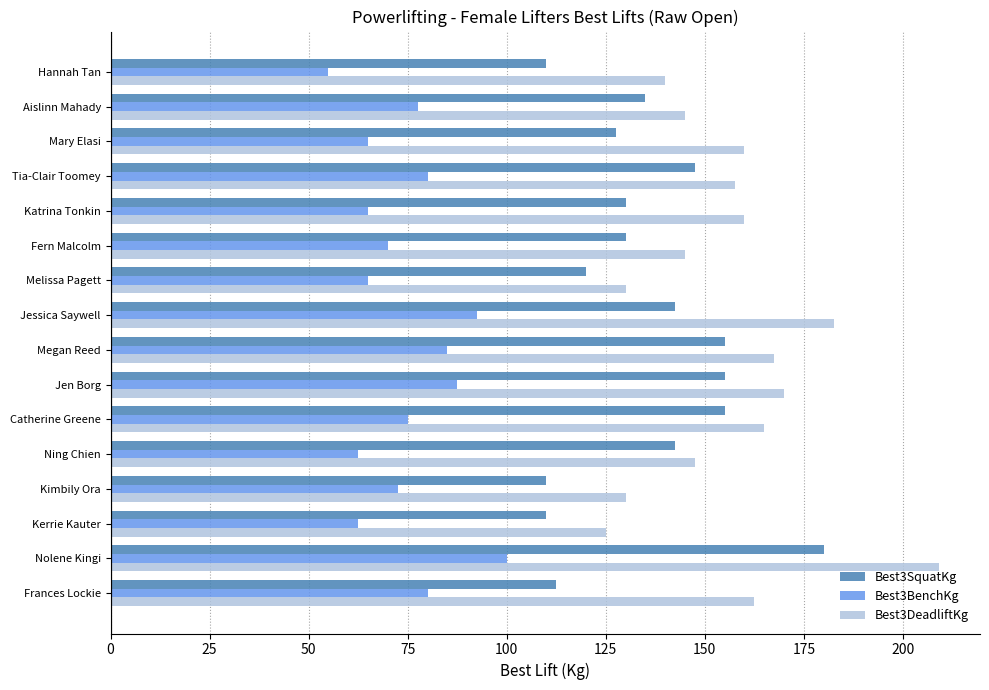

What is the approximate value of Best3SquatKg at Mary Elasi?

127.5